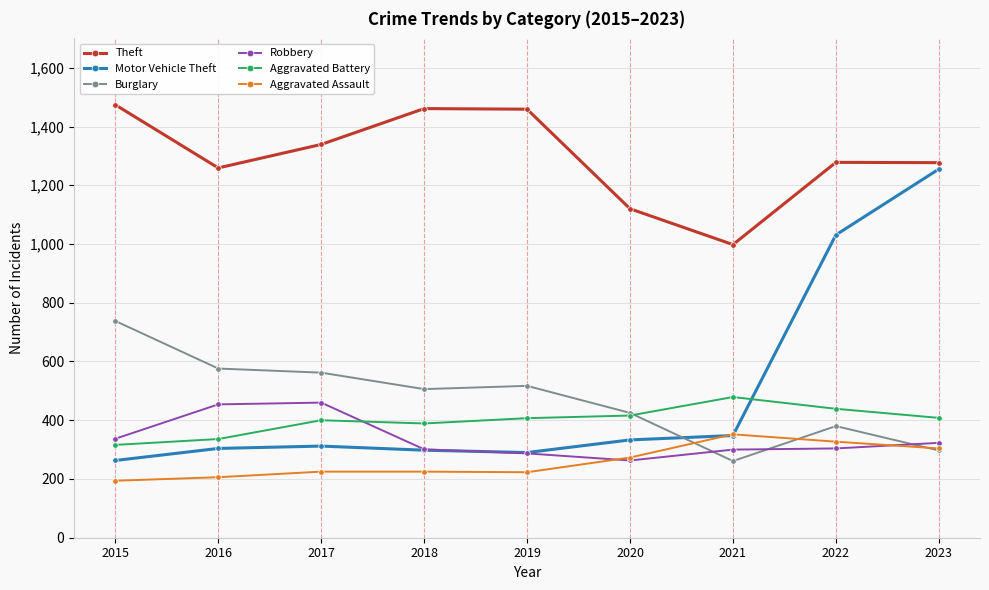

True or false: Aggravated Assault and Aggravated Battery intersect in this chart.

False